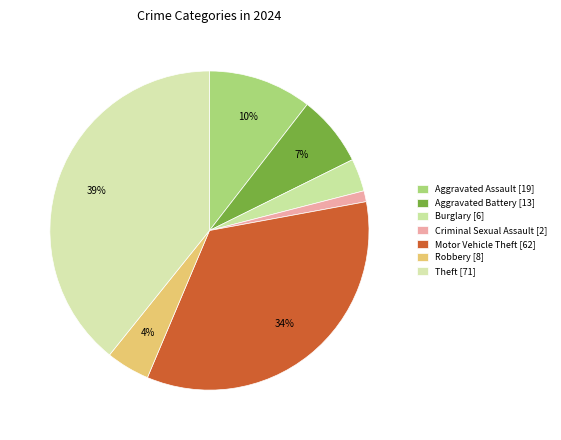

Is there any slice that represents more than half of the pie?

No